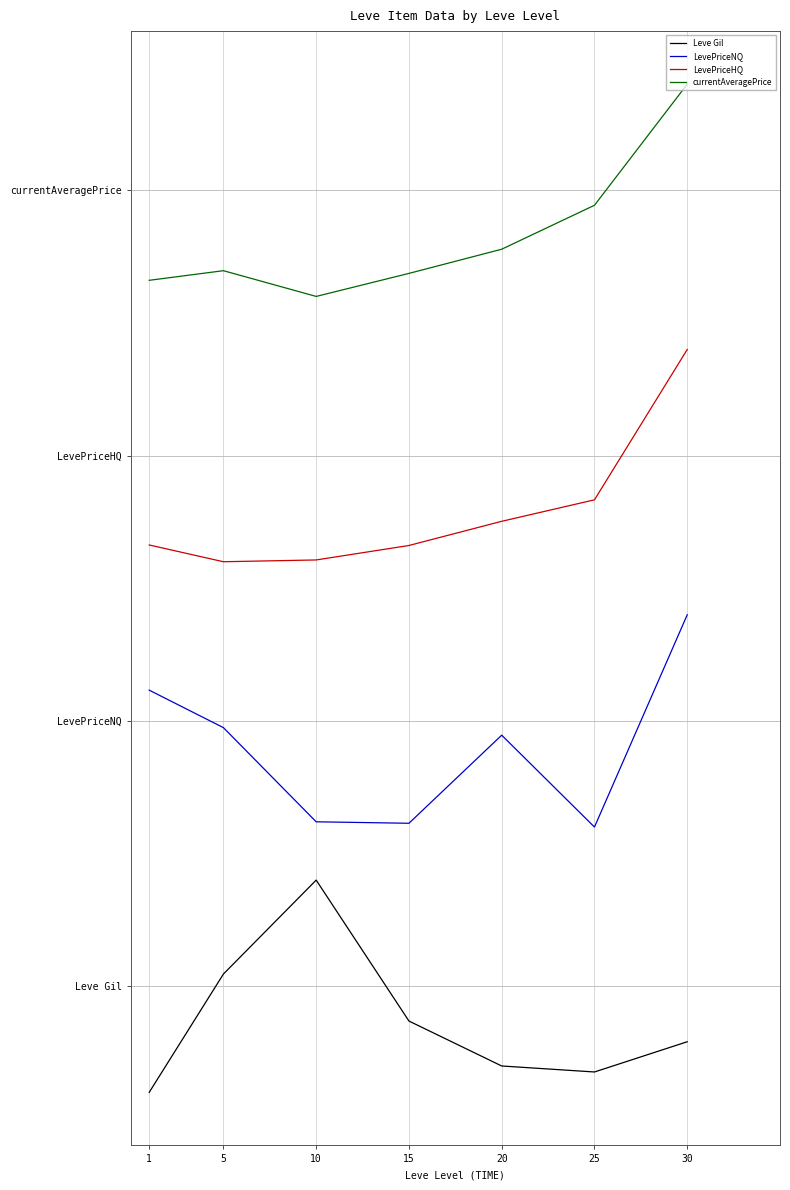

What is the average value of the Leve Gil series?

-0.3